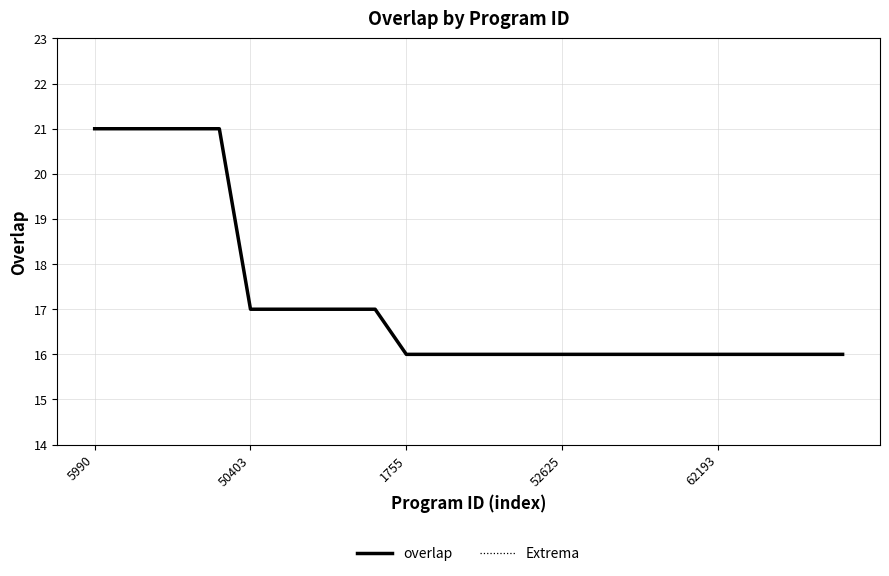

Does the chart have visible grid lines?

Yes